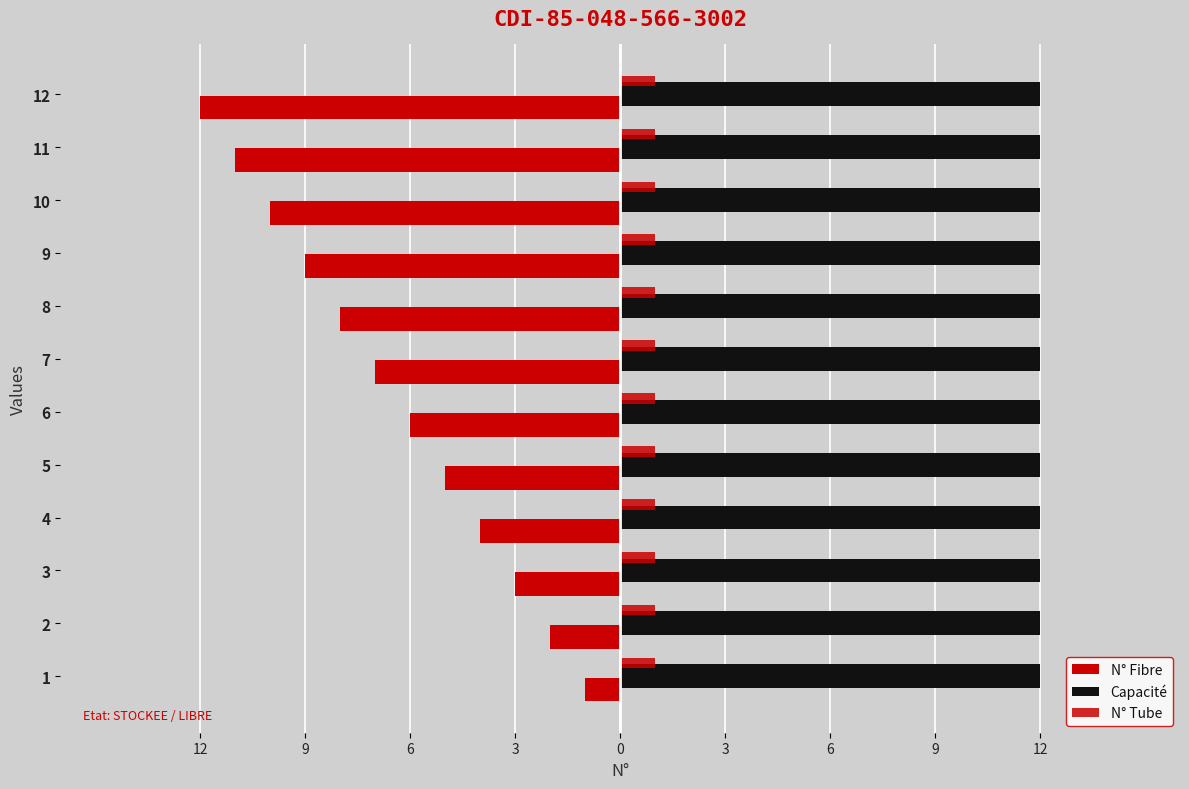

Count the number of categories in the chart.

12